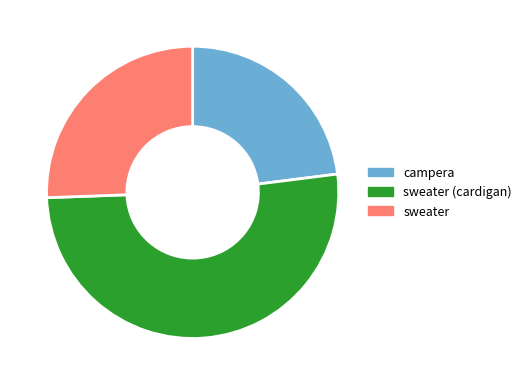

Count the number of slices in the pie.

3